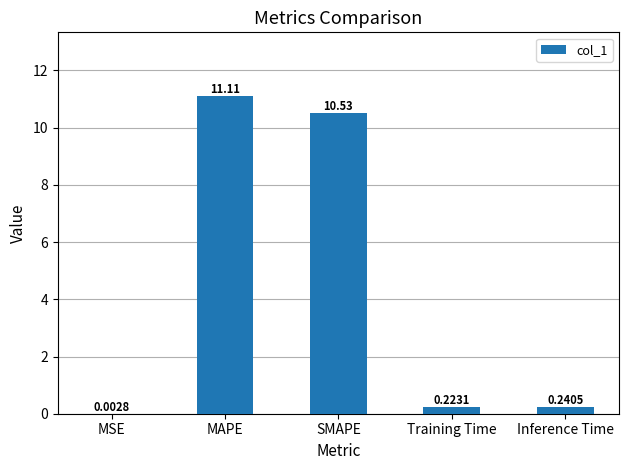

True or false: the data shows 10.5 at SMAPE.

True